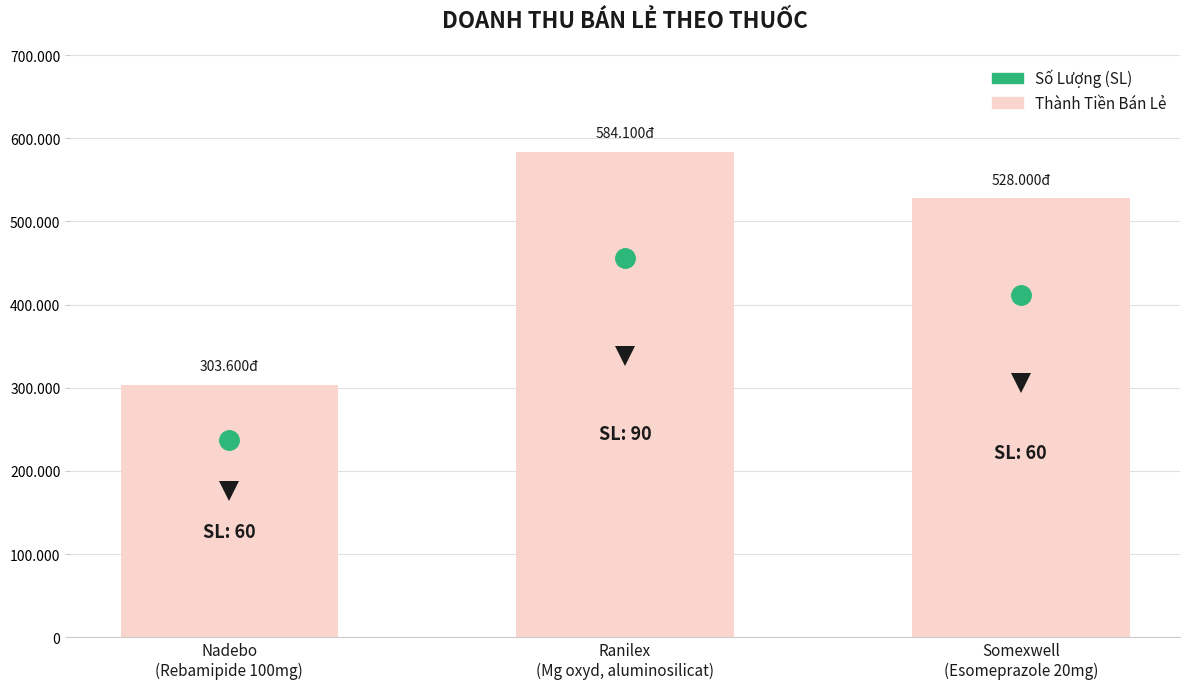

What is the change in value from Ranilex
(Mg oxyd, aluminosilicat) to Somexwell
(Esomeprazole 20mg)?

-56100